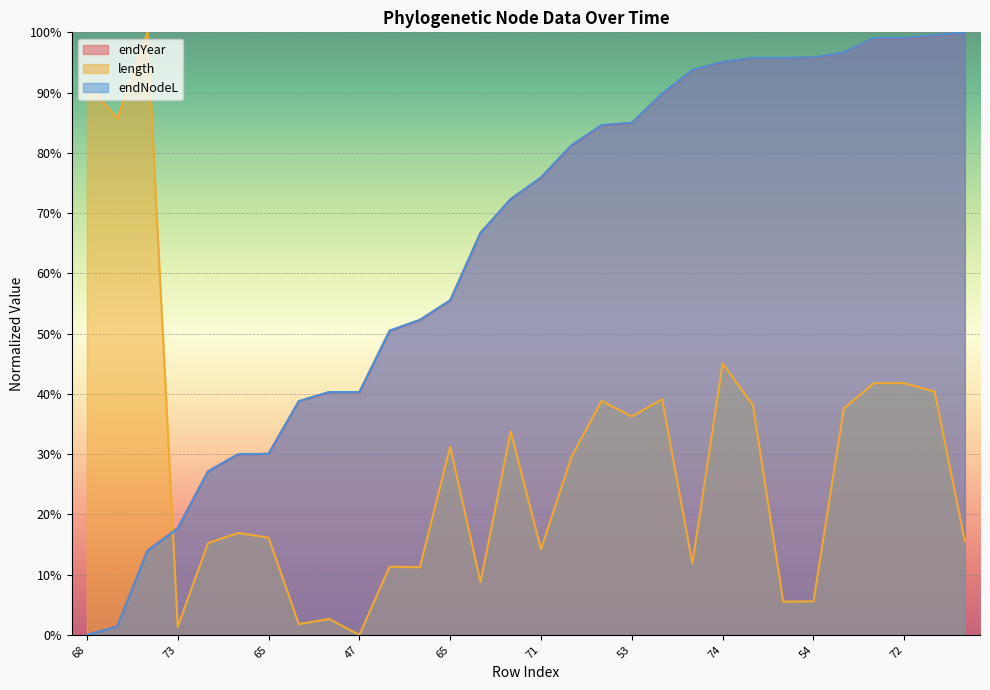

The value of length at 75 is 11.8. True or false?

True